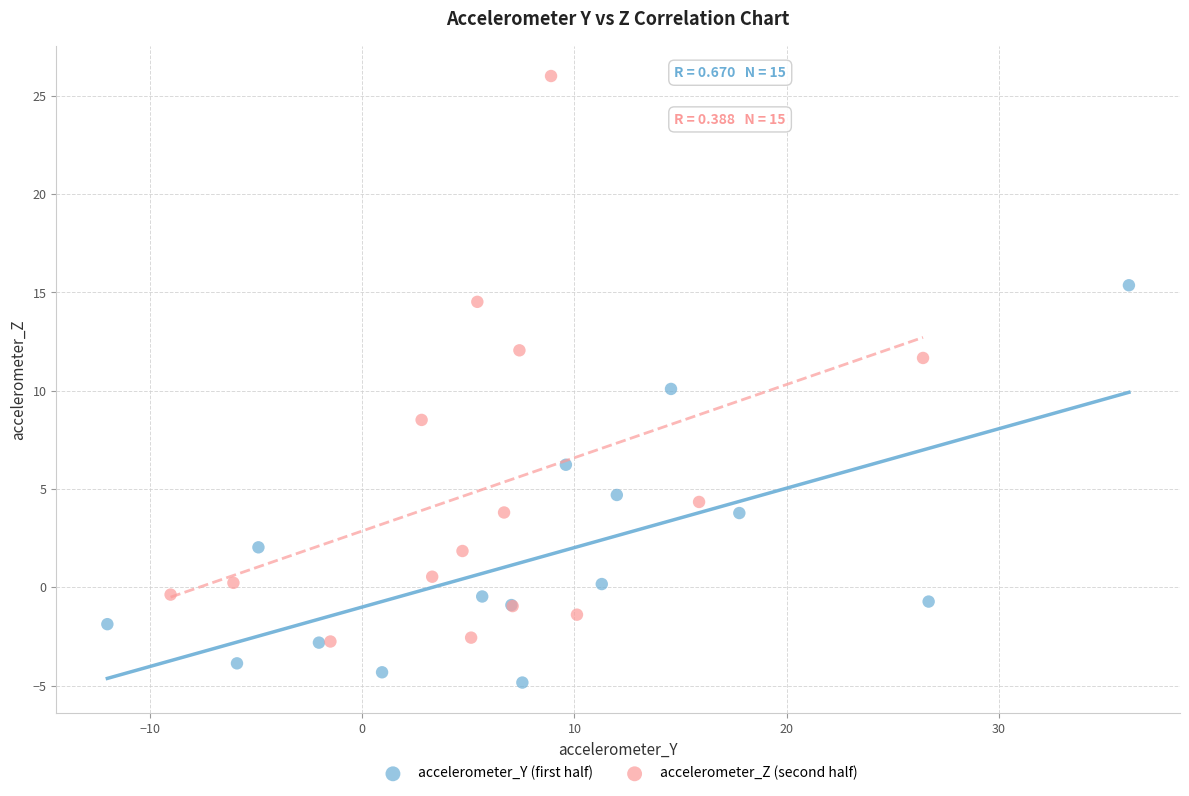

Which series has the widest spread of Y values?

accelerometer_Z (second half)